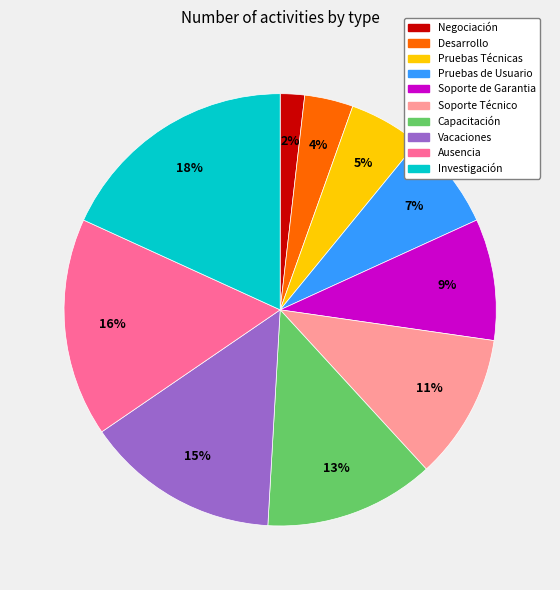

Count the number of slices in the pie.

10